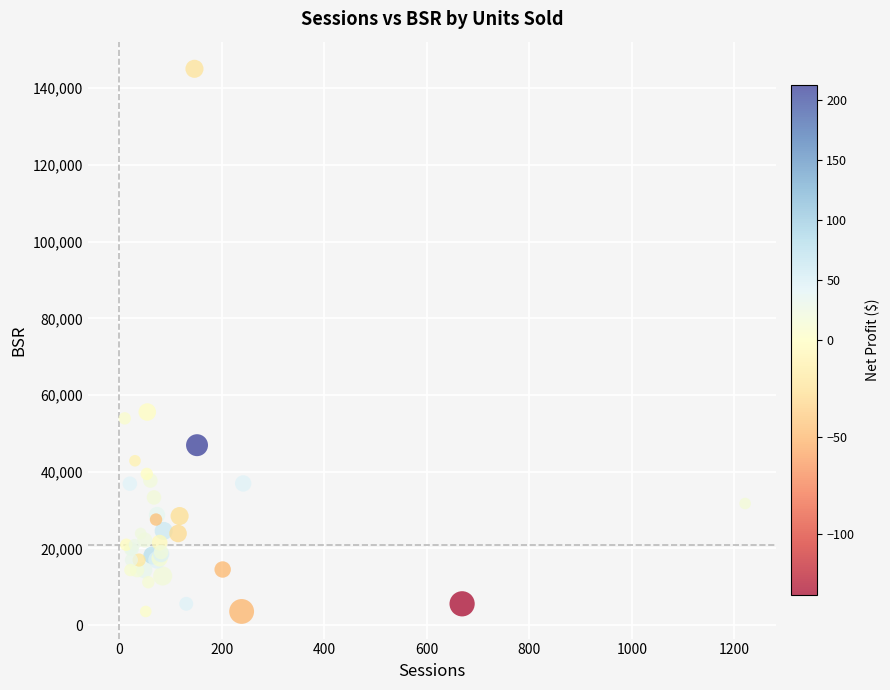

What Y value in the scatter plot is closest to 74330?

55581